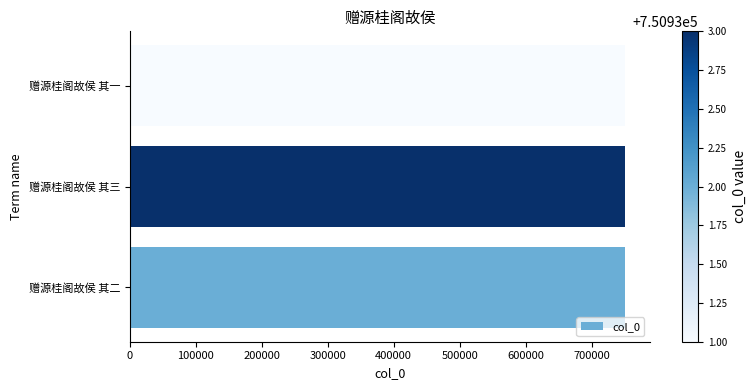

What is the difference between the maximum and second lowest values?

1